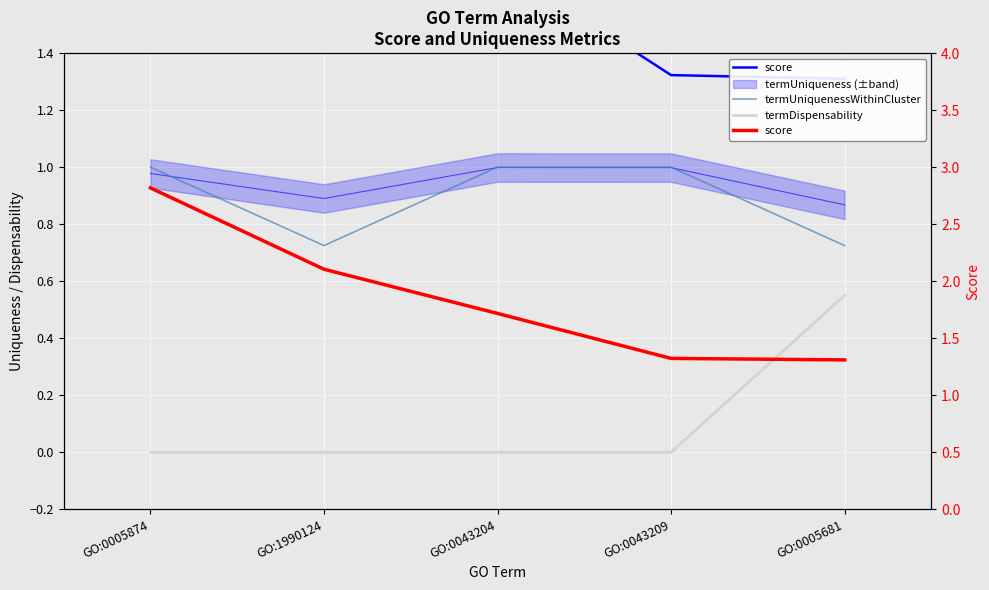

The score series shows 1.7 at GO:0005681. True or false?

False